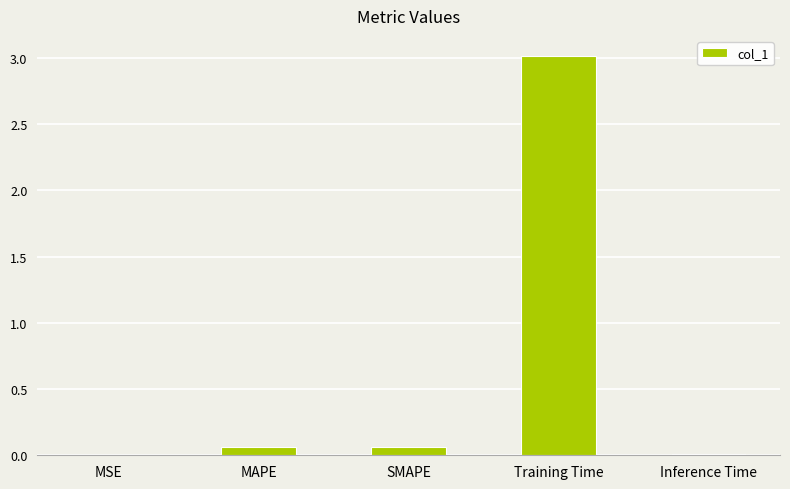

What is the sum of all values?

3.1